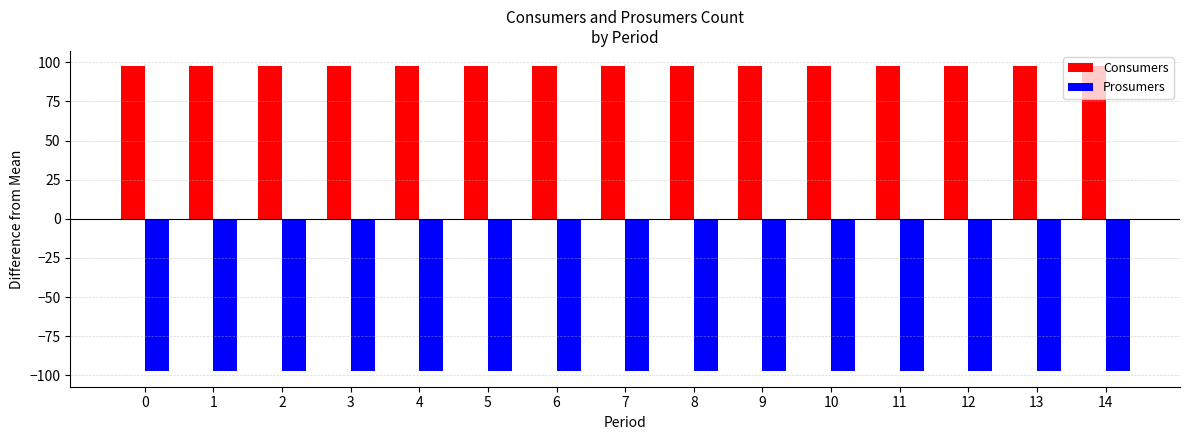

True or false: Prosumers has a value of -97.5 at 7.

True